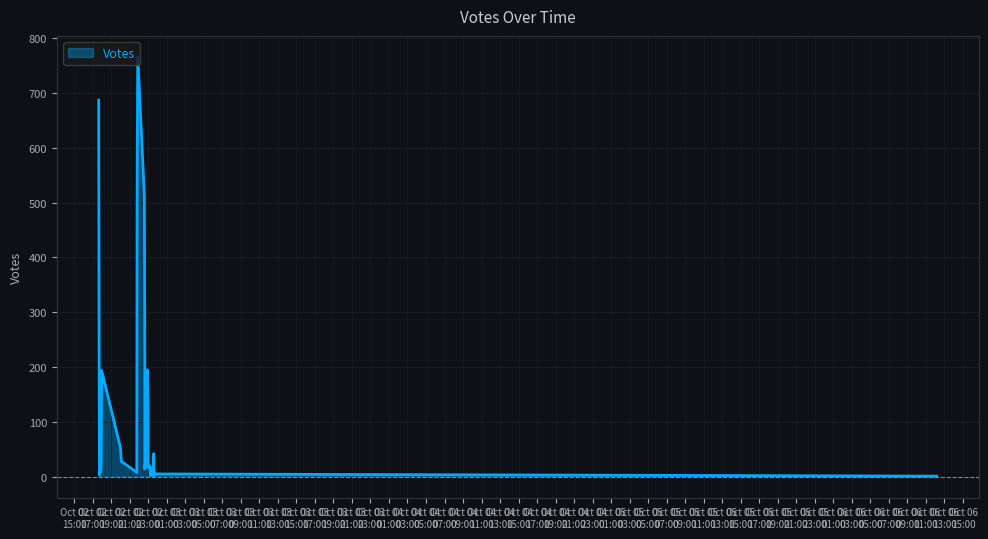

Where is the data nearest to the value 383?

7